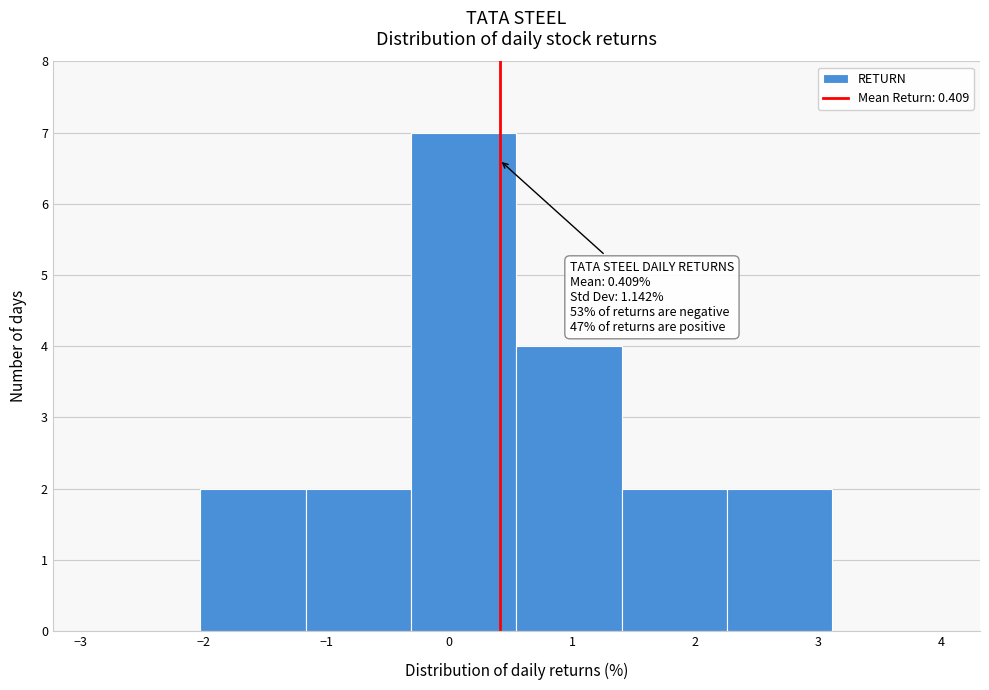

Over which range of the x-axis is the bar tallest?

-0.3 to 0.5